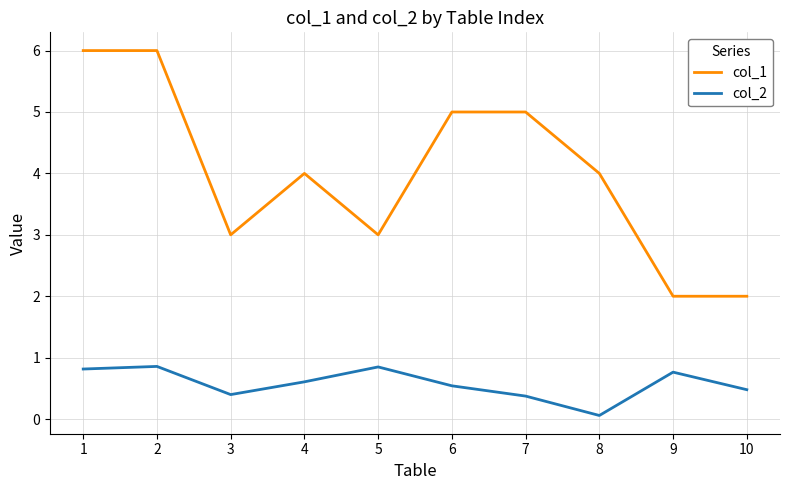

What is the maximum value shown in the chart?

6.0